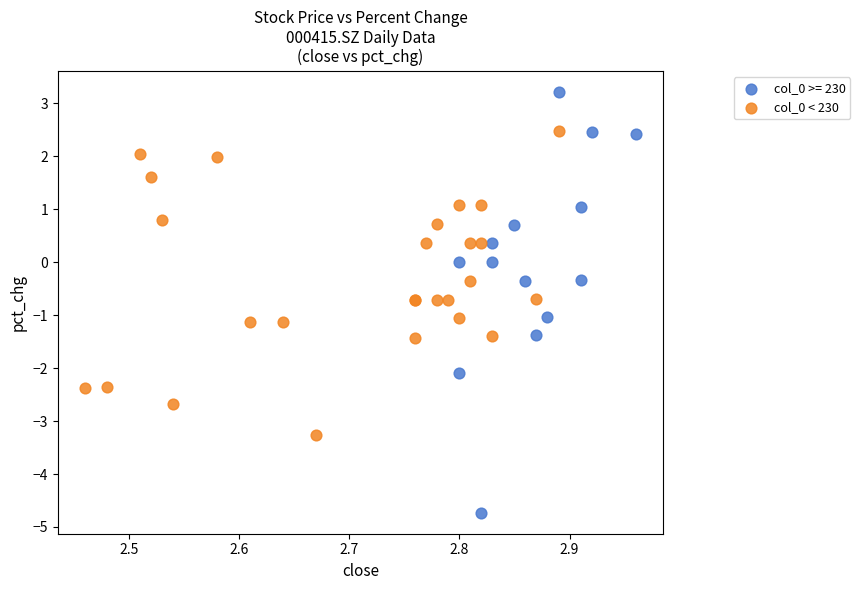

Which series contains the highest Y value?

col_0 >= 230